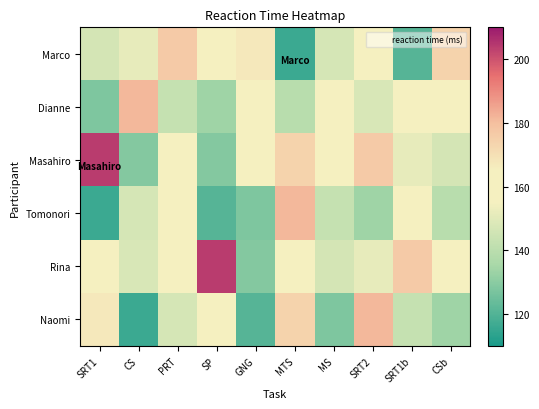

Reading left to right, what are all the values shown in this chart?

Marco: SRT1=146.4	CS=151.5	PRT=176.5	SP=162.8	GNG=167.0	MTS=116.1	MS=146.8	SRT2=164.1	SRT1b=120.7	CSb=174.1
Dianne: SRT1=127.7	CS=181.3	PRT=142.5	SP=133.7	GNG=162.9	MTS=139.6	MS=157.4	SRT2=147.7	SRT1b=159.3	CSb=160.0
Masahiro: SRT1=204.1	CS=128.9	PRT=156.4	SP=128.9	GNG=160.0	MTS=174.1	MS=162.8	SRT2=176.5	SRT1b=151.5	CSb=146.4
Tomonori: SRT1=116.1	CS=146.8	PRT=164.1	SP=120.7	GNG=127.7	MTS=181.3	MS=142.5	SRT2=133.7	SRT1b=162.9	CSb=139.6
Rina: SRT1=157.4	CS=147.7	PRT=159.3	SP=204.1	GNG=128.9	MTS=156.4	MS=146.4	SRT2=151.5	SRT1b=176.5	CSb=162.8
Naomi: SRT1=167.0	CS=116.1	PRT=146.8	SP=164.1	GNG=120.7	MTS=174.1	MS=127.7	SRT2=181.3	SRT1b=142.5	CSb=133.7